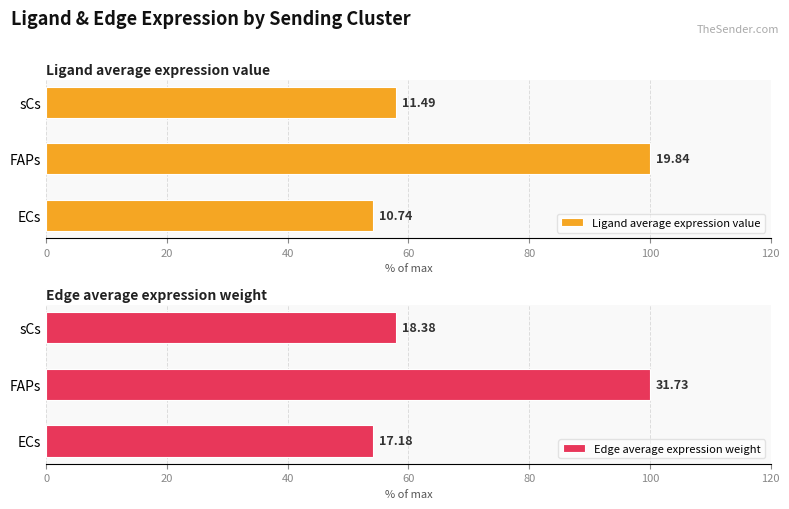

What are all the series names shown in the legend?

Ligand average expression value, Edge average expression weight